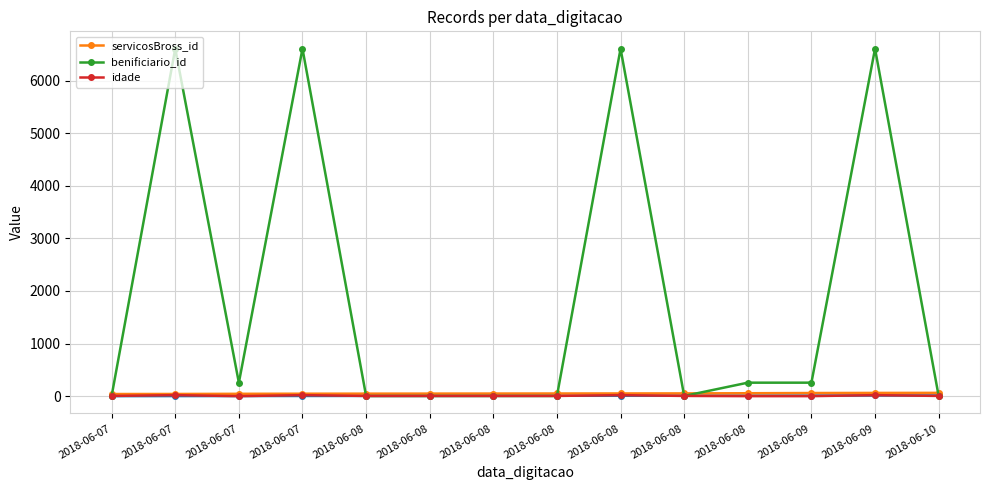

What are all the series names shown in the legend?

servicosBross_id, benificiario_id, idade